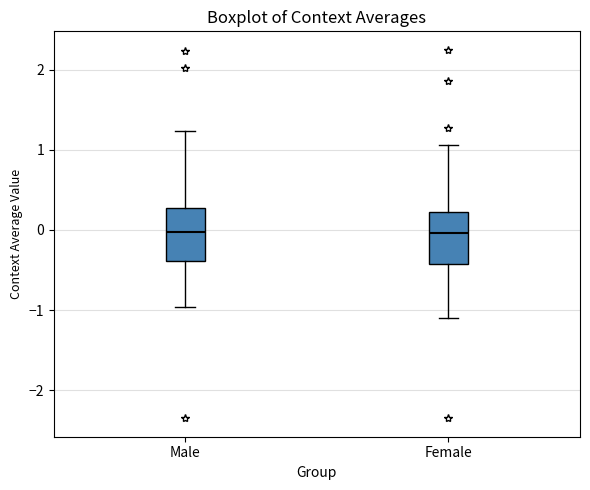

Reading left to right, transcribe this box plot: for each box, give where its median line is, the range the box spans, and where its two whiskers end, as read against the y-axis. The values are not printed on the chart, so give them approximately, as read against the axis.

Male: median 0.0, box -0.4 to 0.3, whiskers -1.0 to 1.2
Female: median 0.0, box -0.4 to 0.2, whiskers -1.1 to 1.1